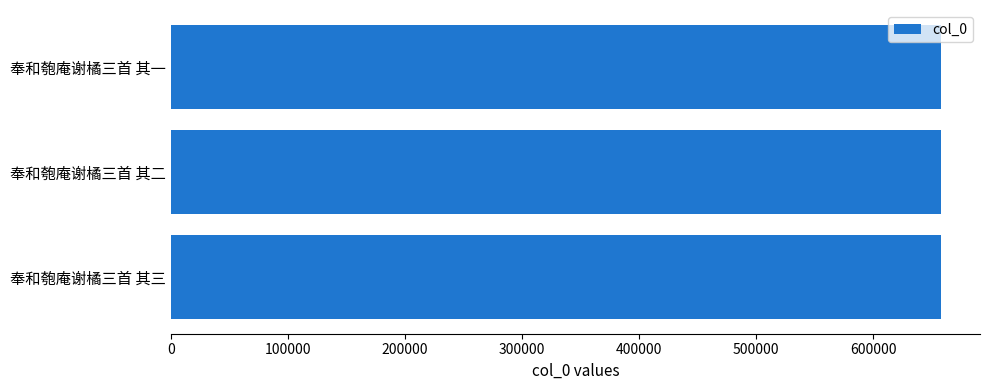

What is the ratio of the value at 奉和匏庵谢橘三首 其一 to the value at 奉和匏庵谢橘三首 其三?

1.0